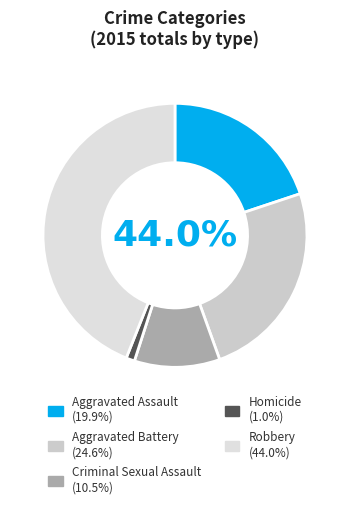

How many slices are in this pie chart?

5